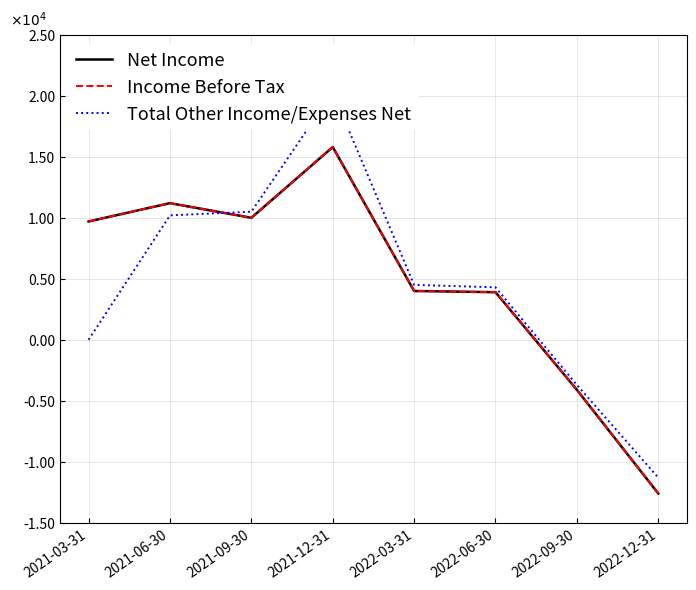

The Total Other Income/Expenses Net series shows 4300 at 2022-06-30. True or false?

True